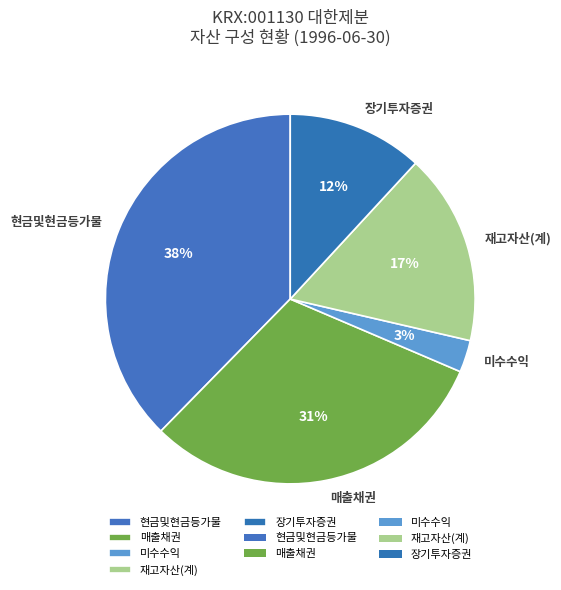

Do 재고자산(계) and 장기투자증권 together represent more than half of the pie?

No